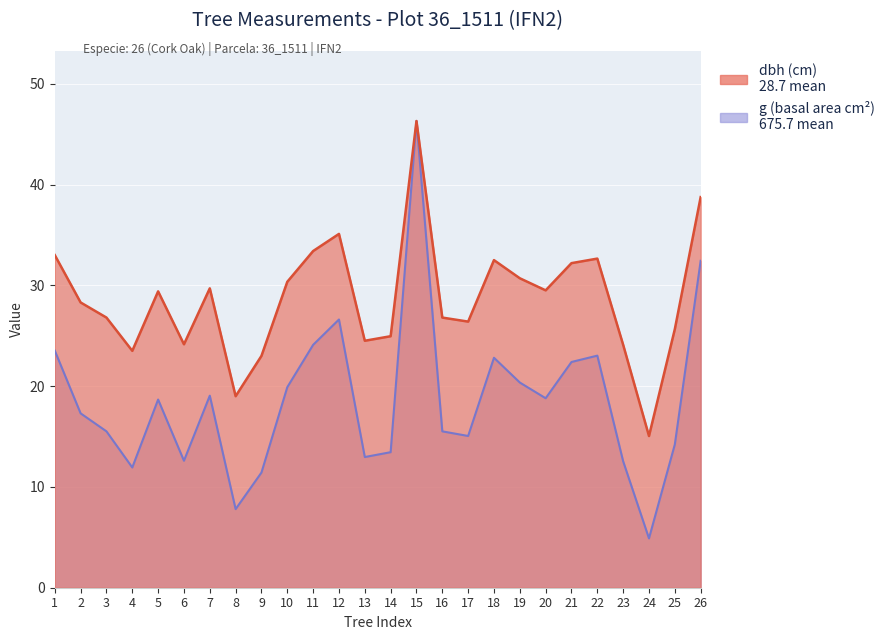

What is the sum of the dbh values at 1 and 15?

79.3